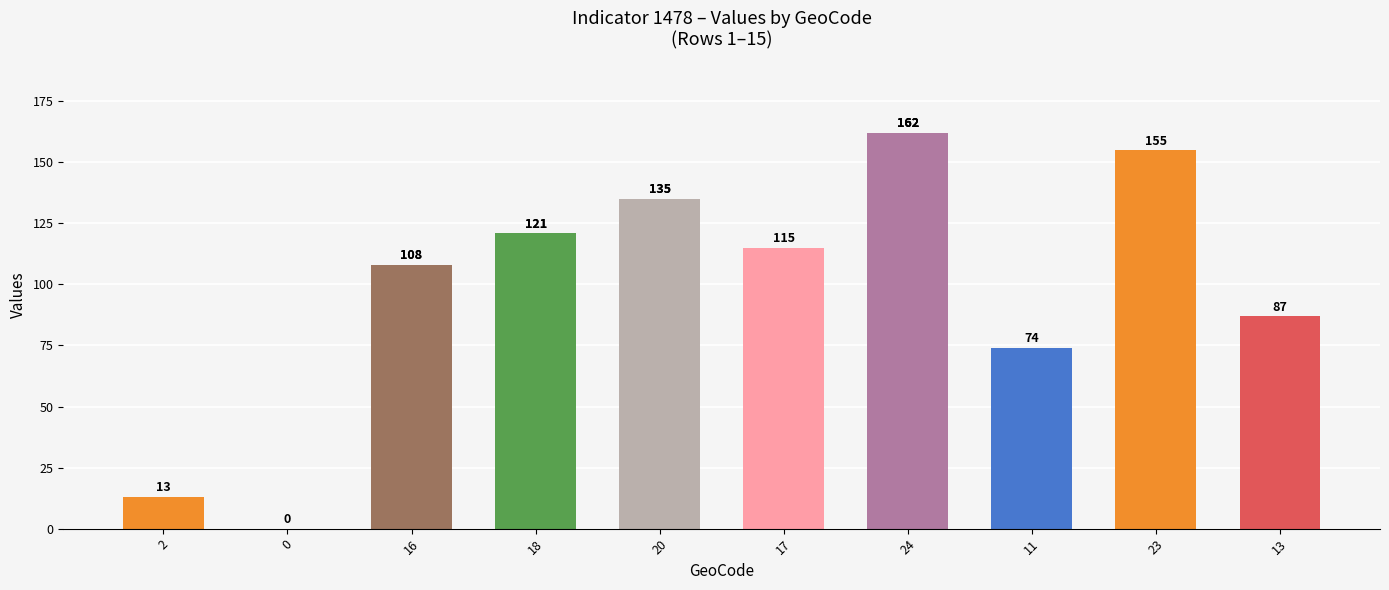

True or false: the data shows 52 at 16.

False